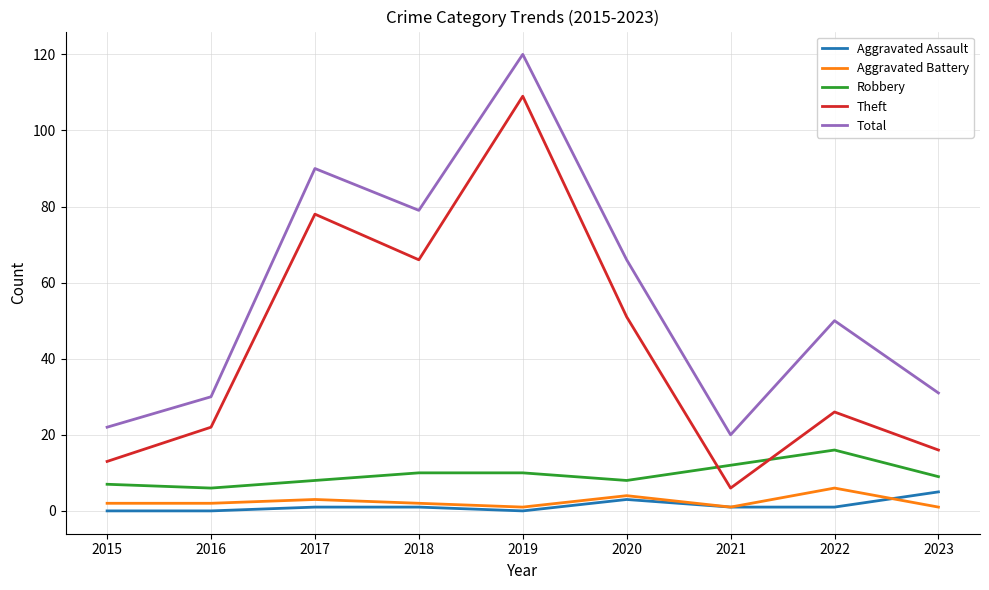

True or false: Total and Aggravated Battery intersect in this chart.

False